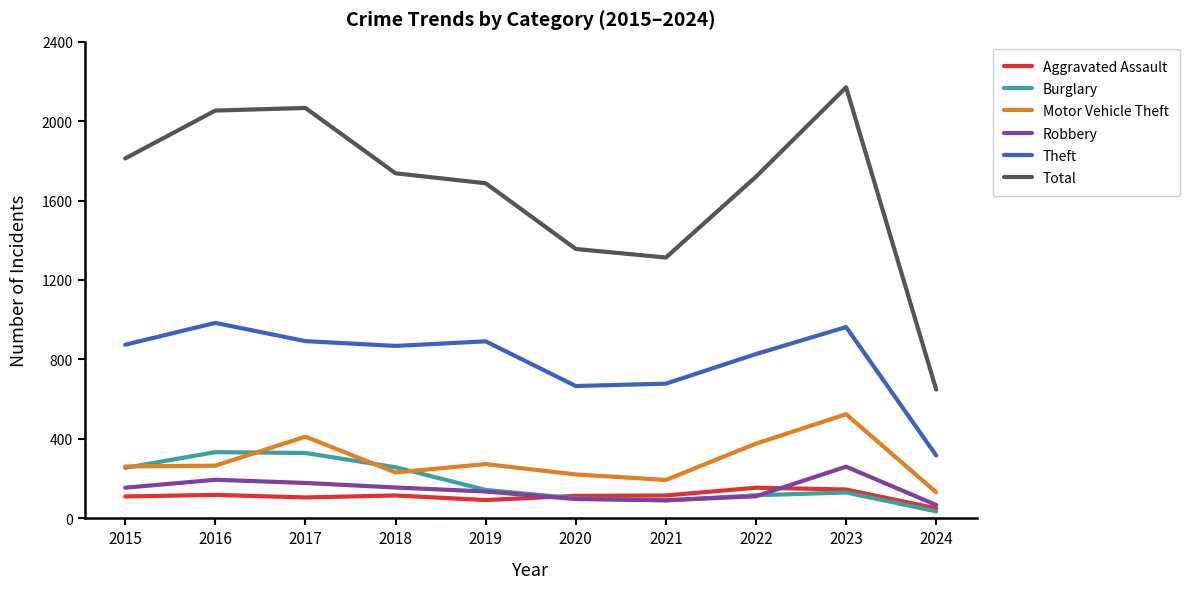

Is it true that Aggravated Assault equals 145 at 2023?

True